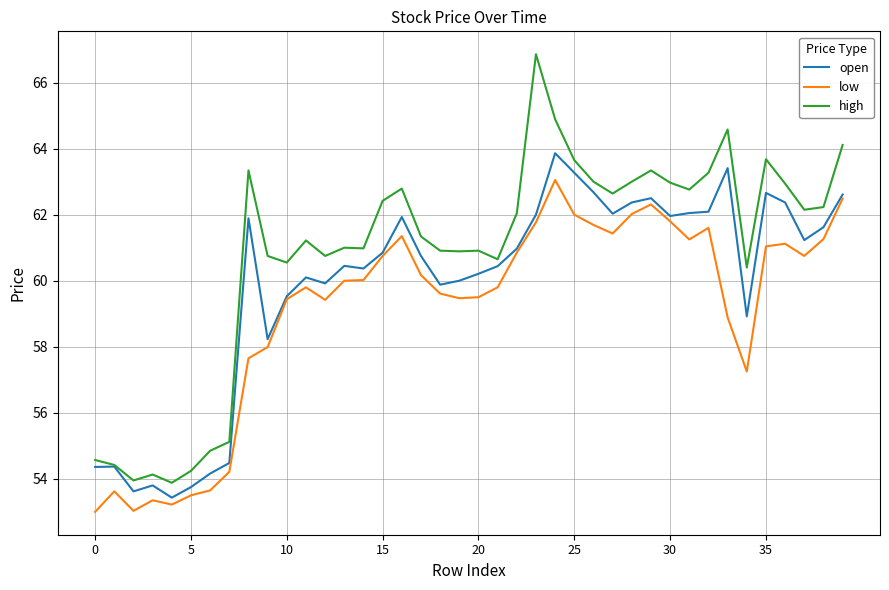

List the series in order of their peak value, lowest first.

low, open, high